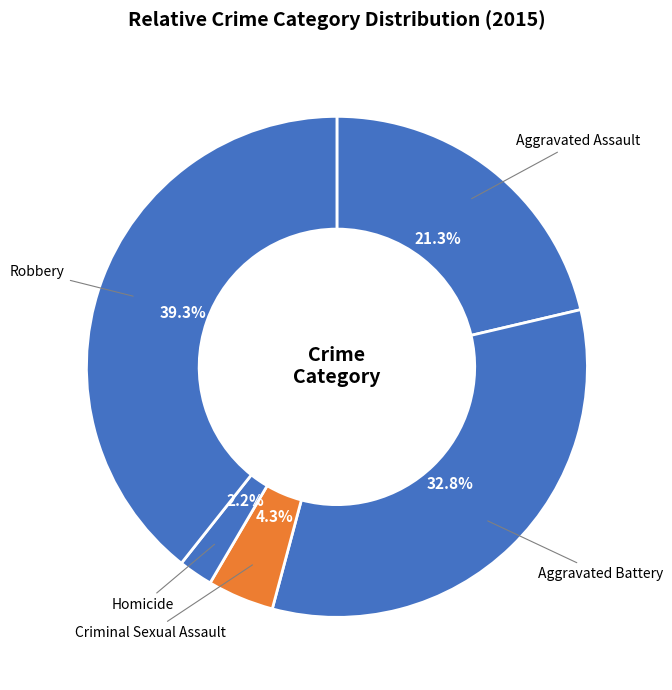

True or false: Aggravated Assault accounts for 21% of the total.

True